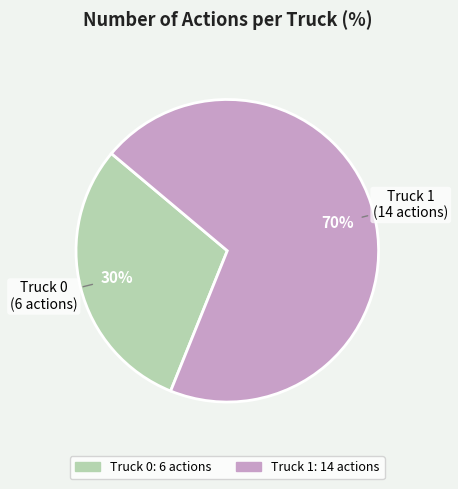

Rank the categories by value from lowest to highest.

Truck 0, Truck 1